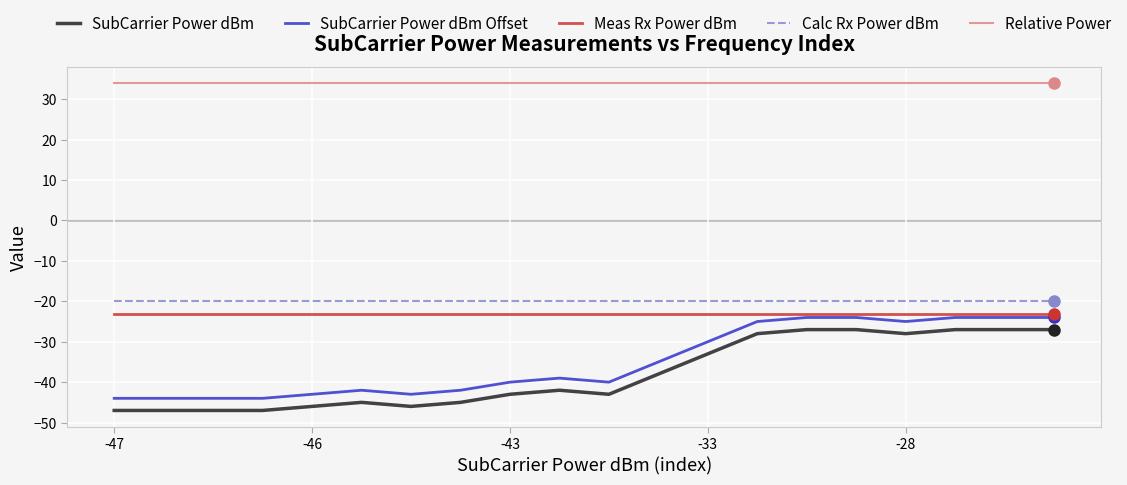

Does the chart have visible grid lines?

Yes